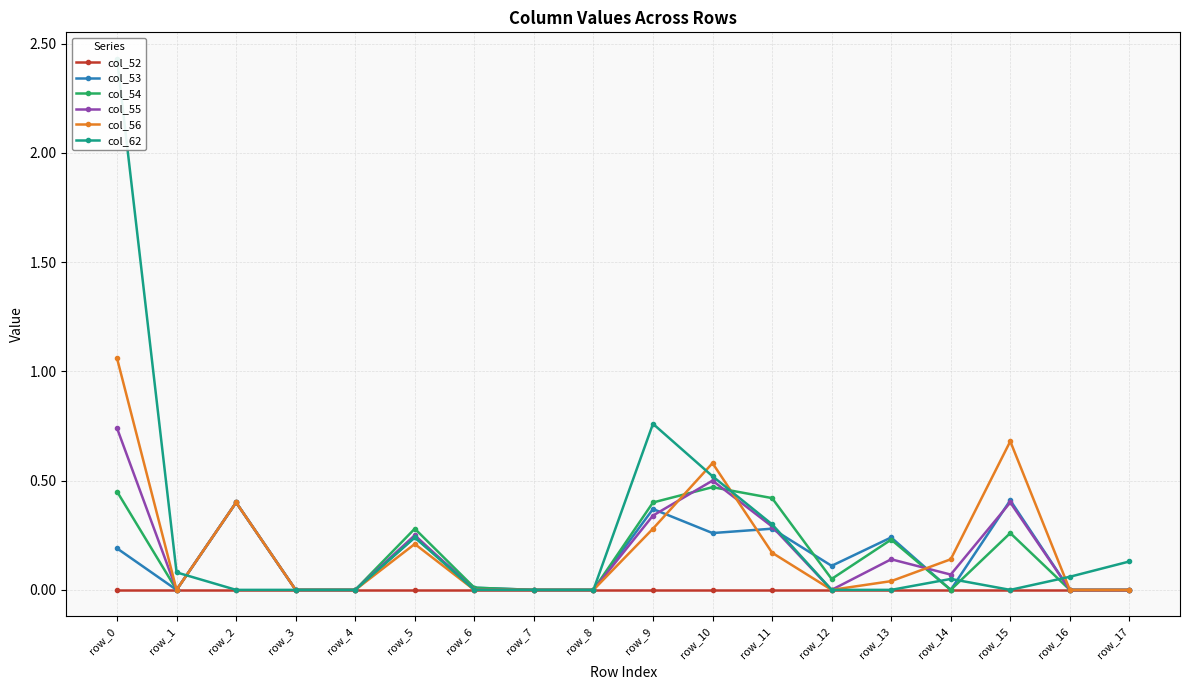

Which category has the highest value in the col_62 series?

row_0